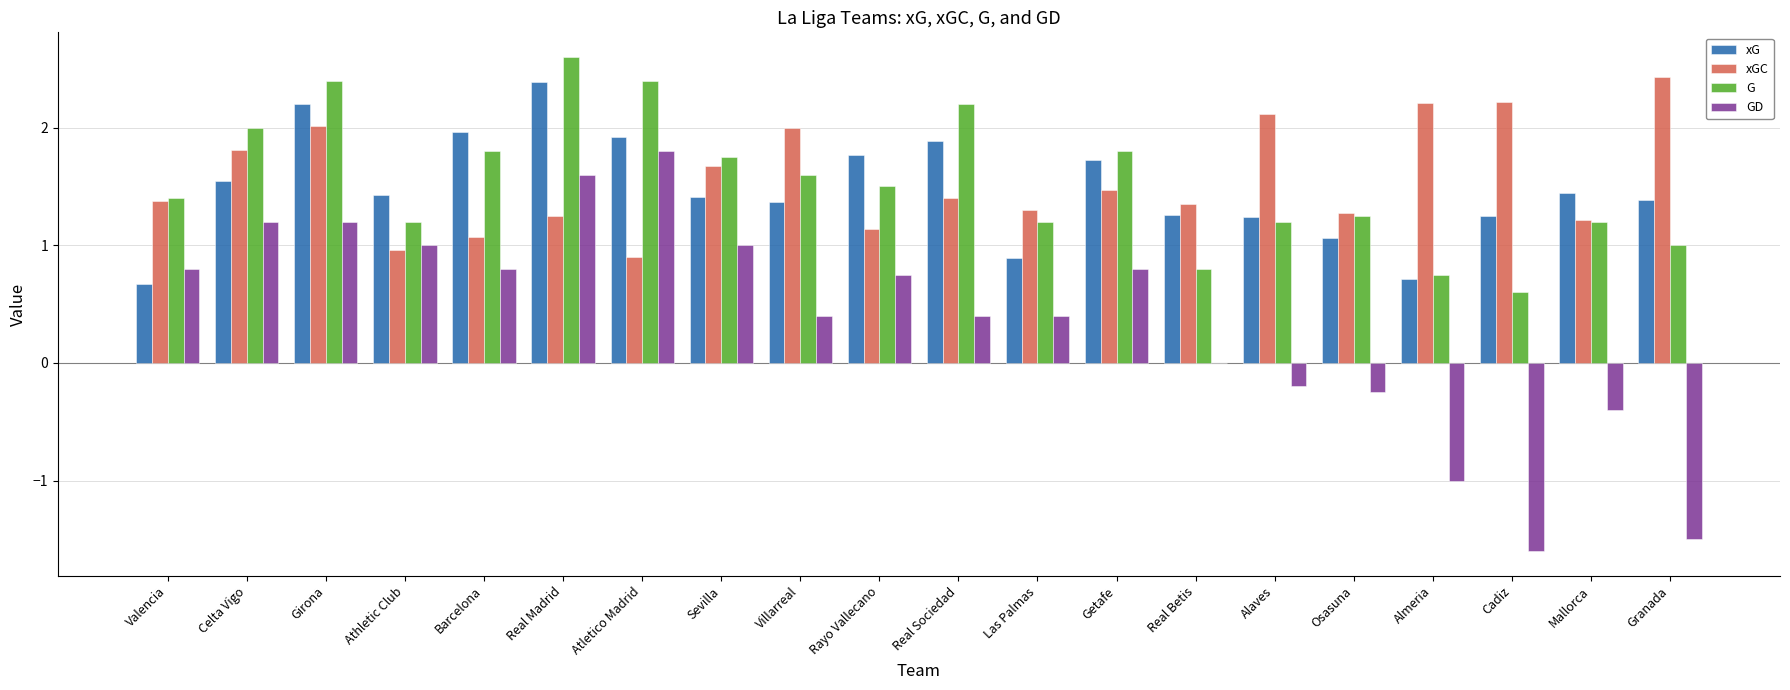

Is the value of G at Real Betis greater than the value of GD at Real Madrid?

No